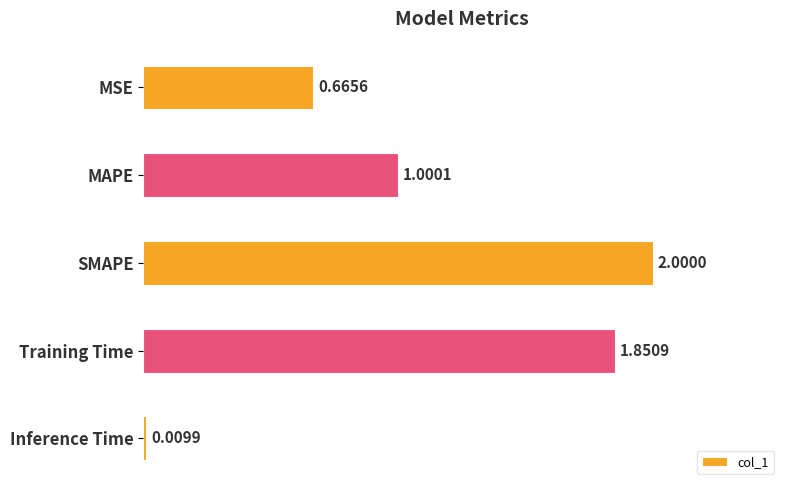

Rank the categories by value from highest to lowest.

SMAPE, Training Time, MAPE, MSE, Inference Time